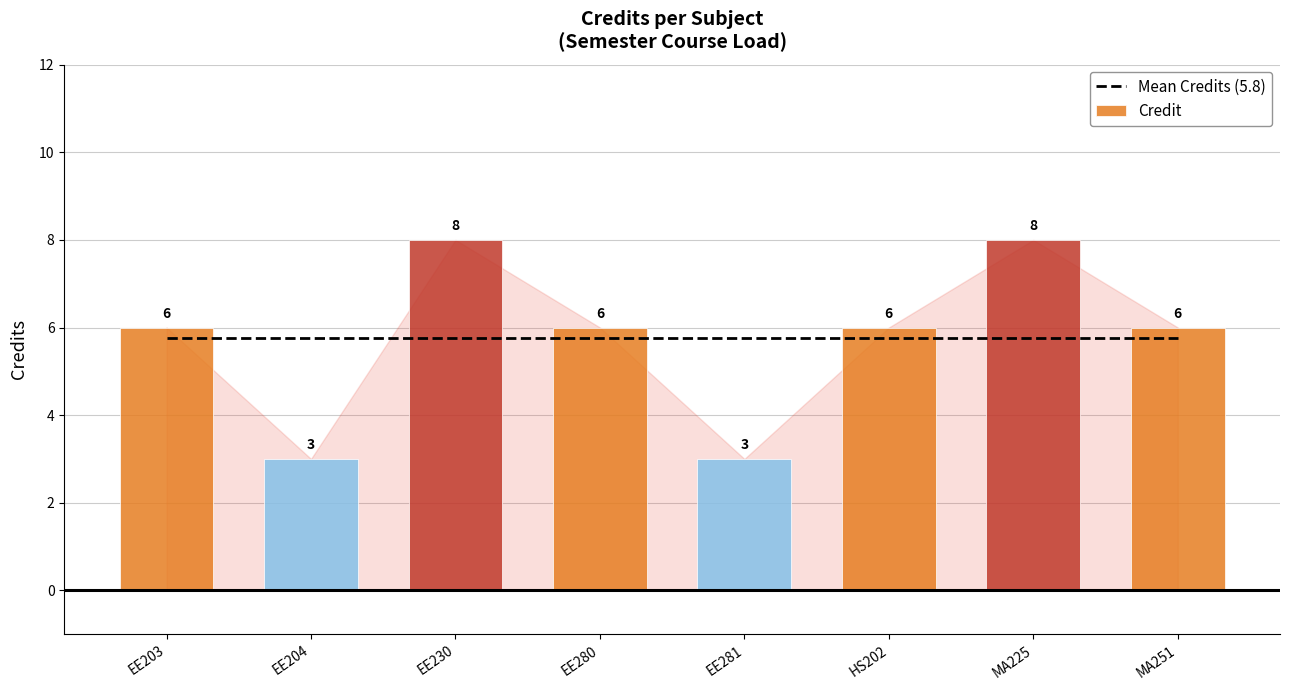

Which series changed the most between EE203 and EE230?

Credit